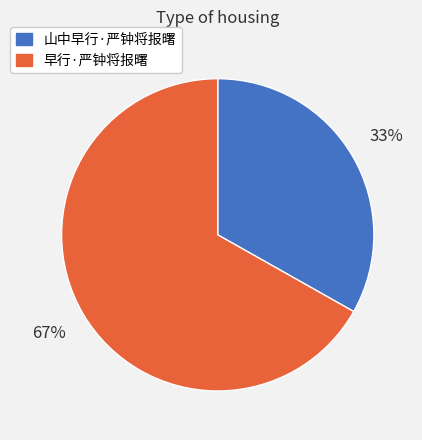

The 早行·严钟将报曙 slice represents 67% of the pie. True or false?

True